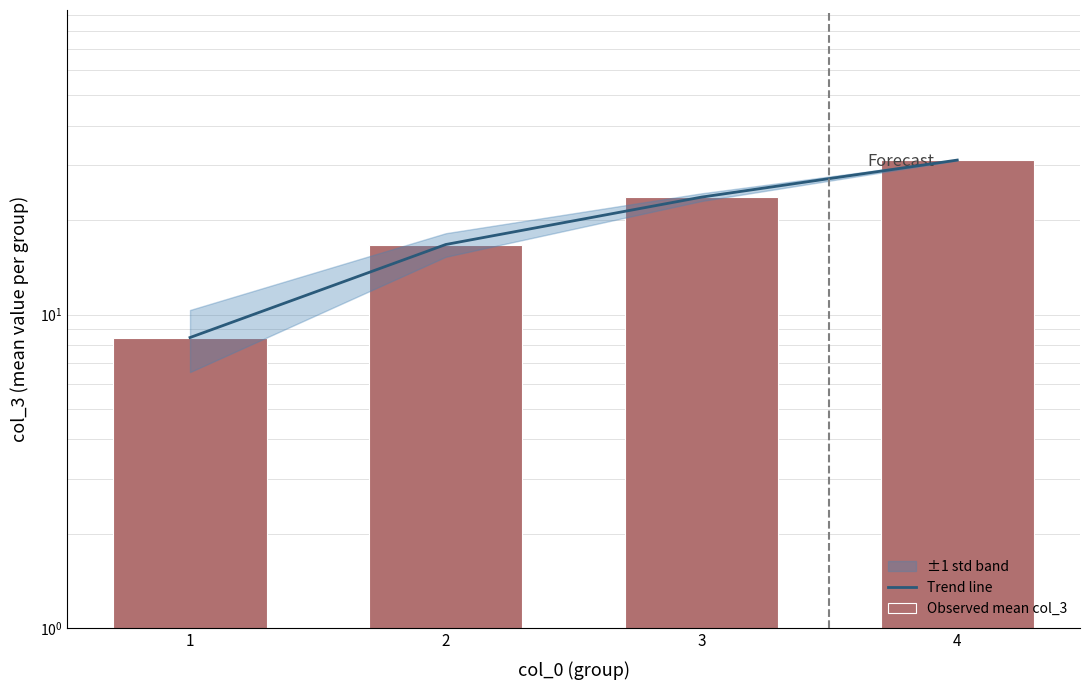

True or false: Observed mean col_3 has a value of 11.7 at 3.

False